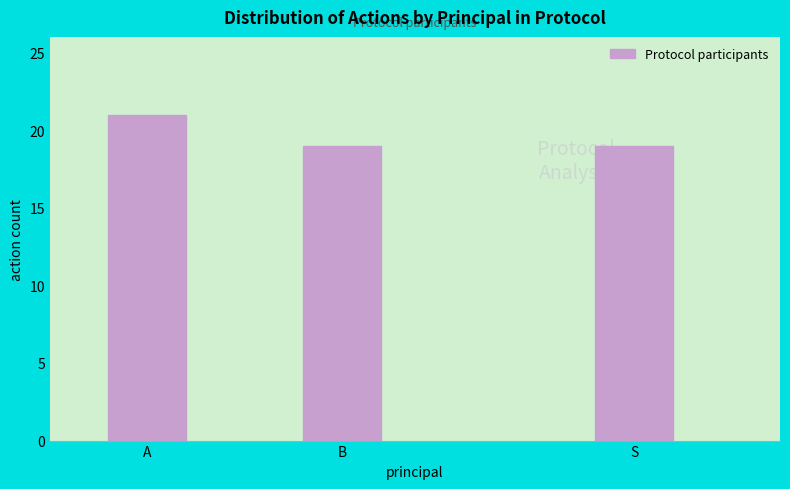

Reading left to right, transcribe all the data shown in this chart.

A=21	B=19	S=19